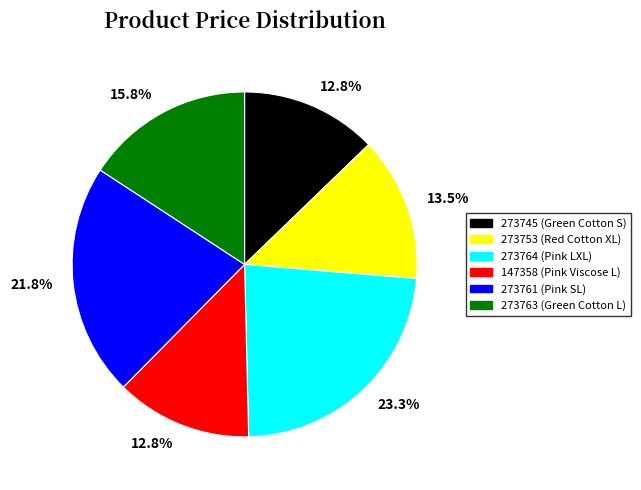

Does any single category account for the majority?

No